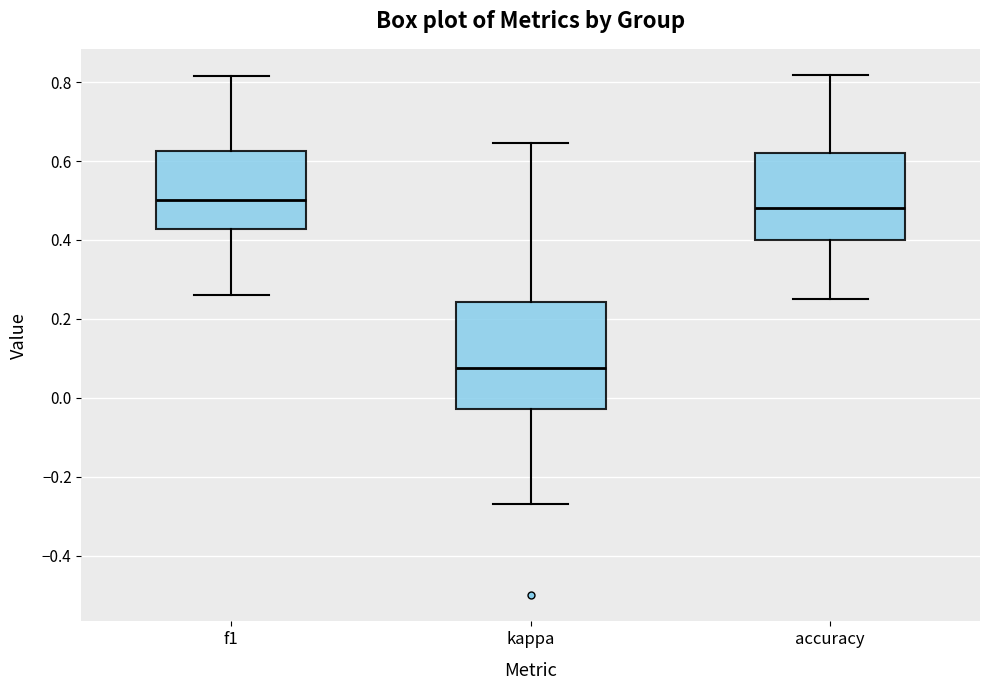

Where is the lower edge of the box for accuracy on the y-axis? The values are not printed on the chart, so give them approximately, as read against the axis.

0.40